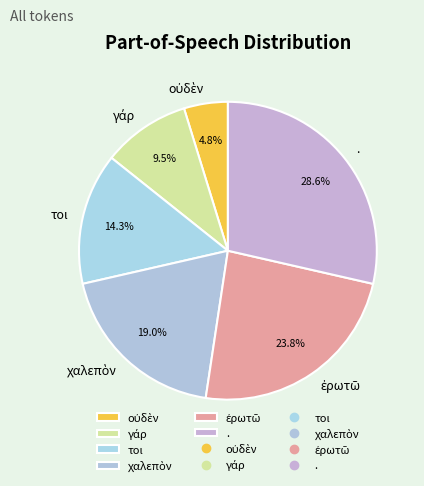

Which slice is the largest?

.